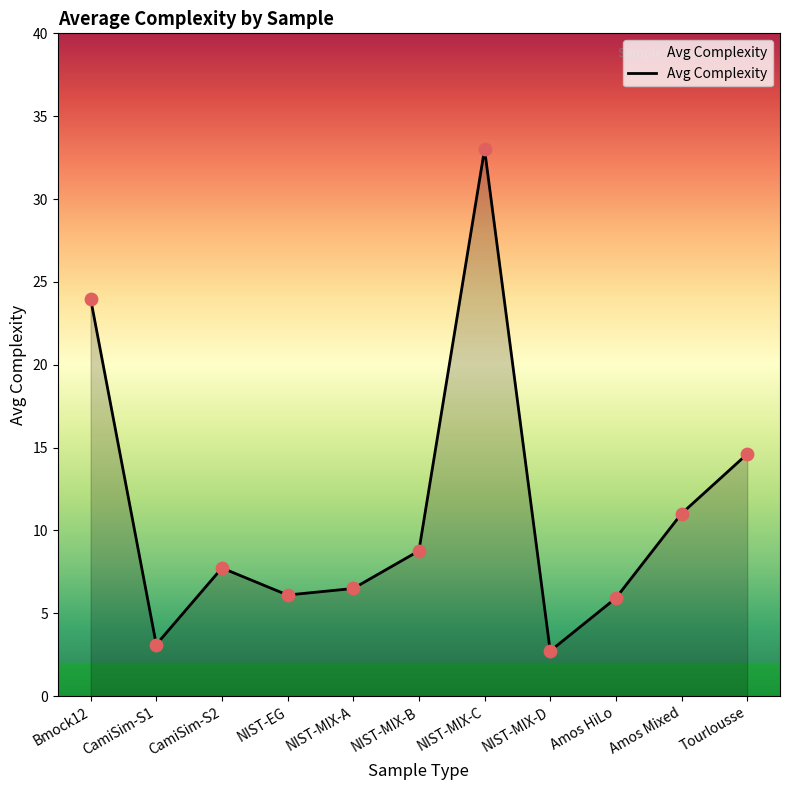

What is the change in value from NIST-MIX-A to NIST-MIX-B?

+2.3